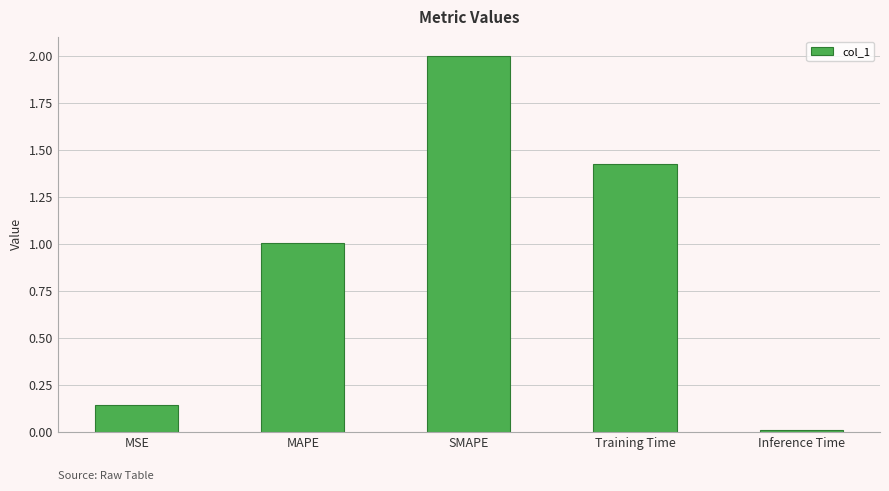

Rank the categories by value from highest to lowest.

SMAPE, Training Time, MAPE, MSE, Inference Time